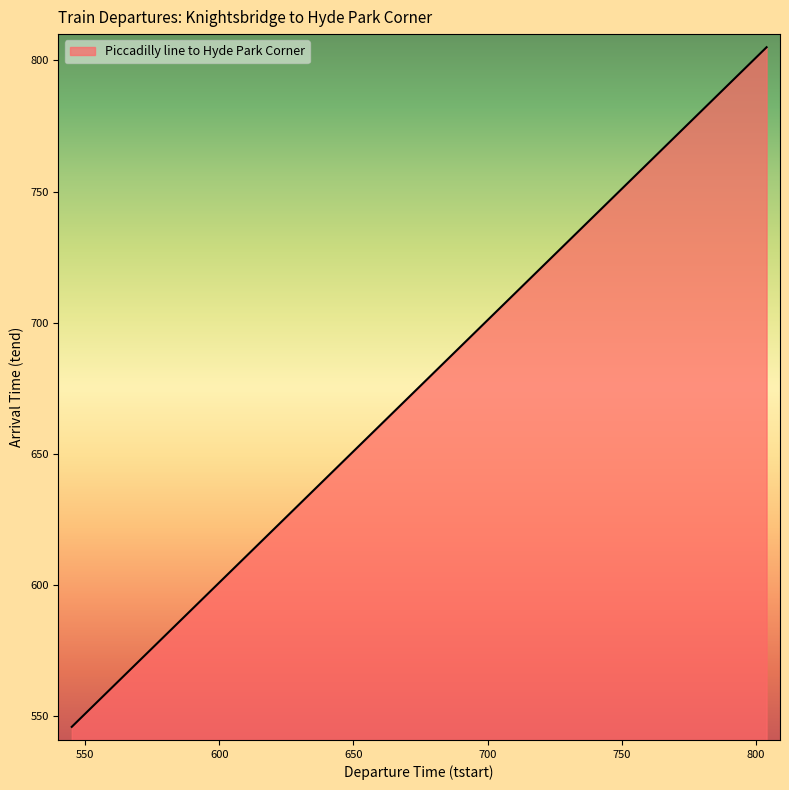

What is the average value?

696